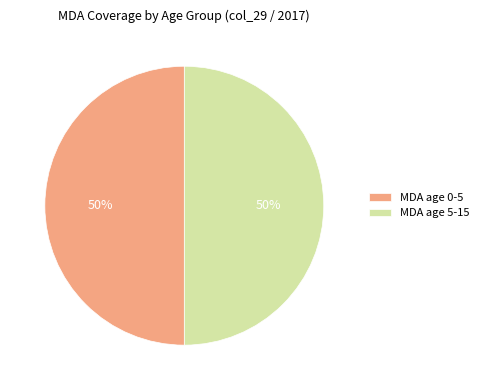

To the nearest percent, what portion does MDA age 0-5 represent?

50%